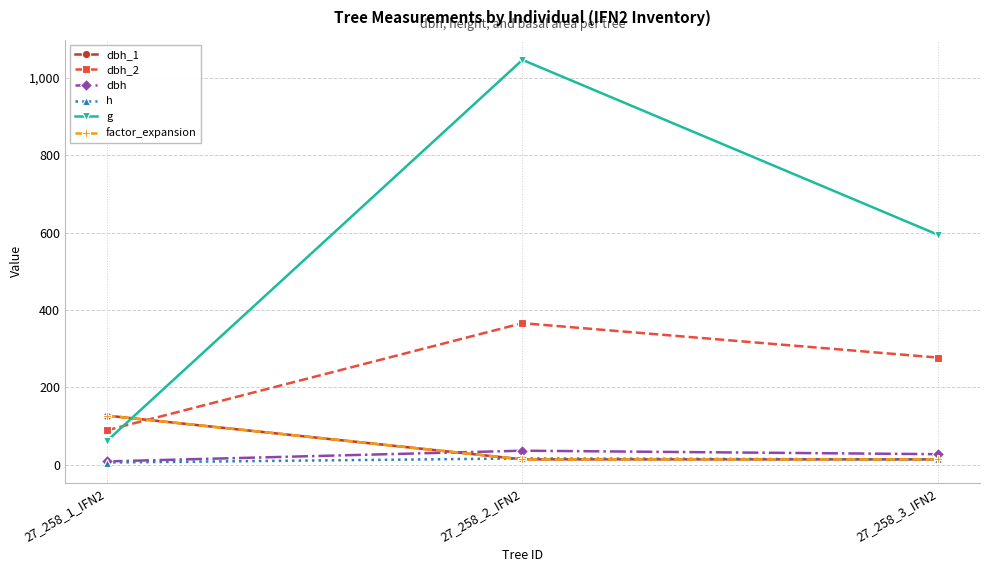

Does the chart have visible grid lines?

Yes